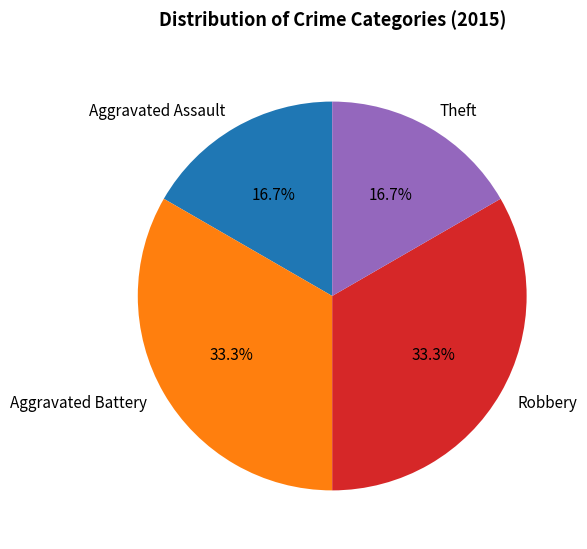

Which has a higher value, Aggravated Assault or Aggravated Battery?

Aggravated Battery